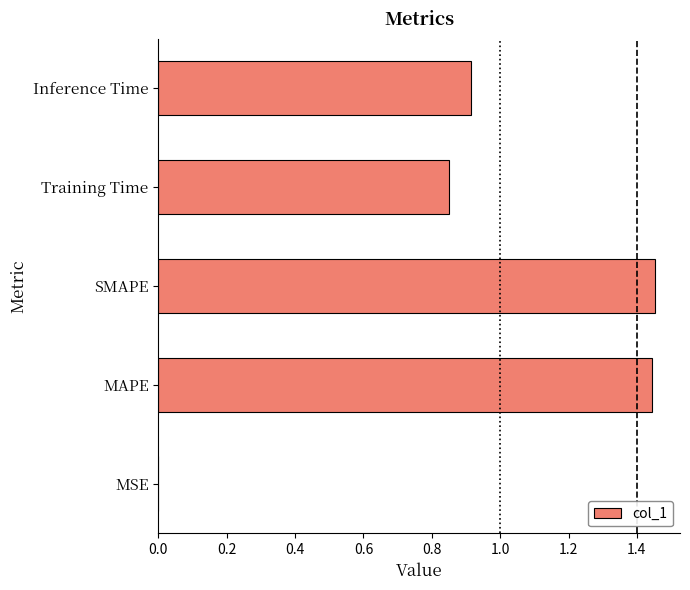

True or false: the data shows 2.3 at SMAPE.

False